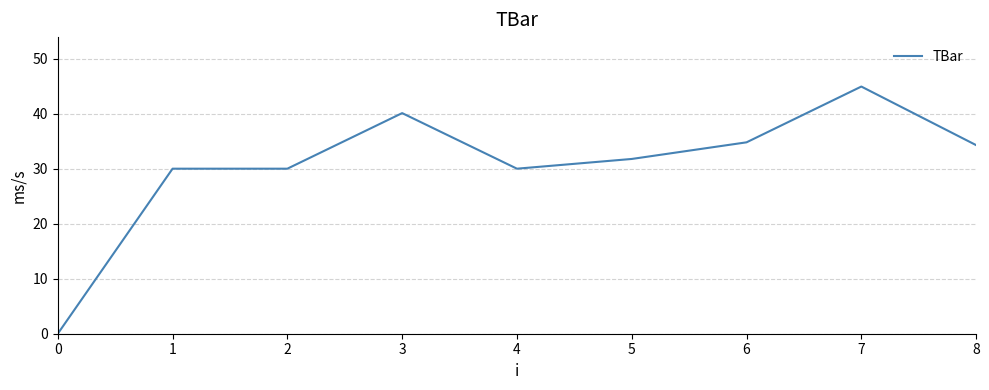

Where does the data first go above 31?

3